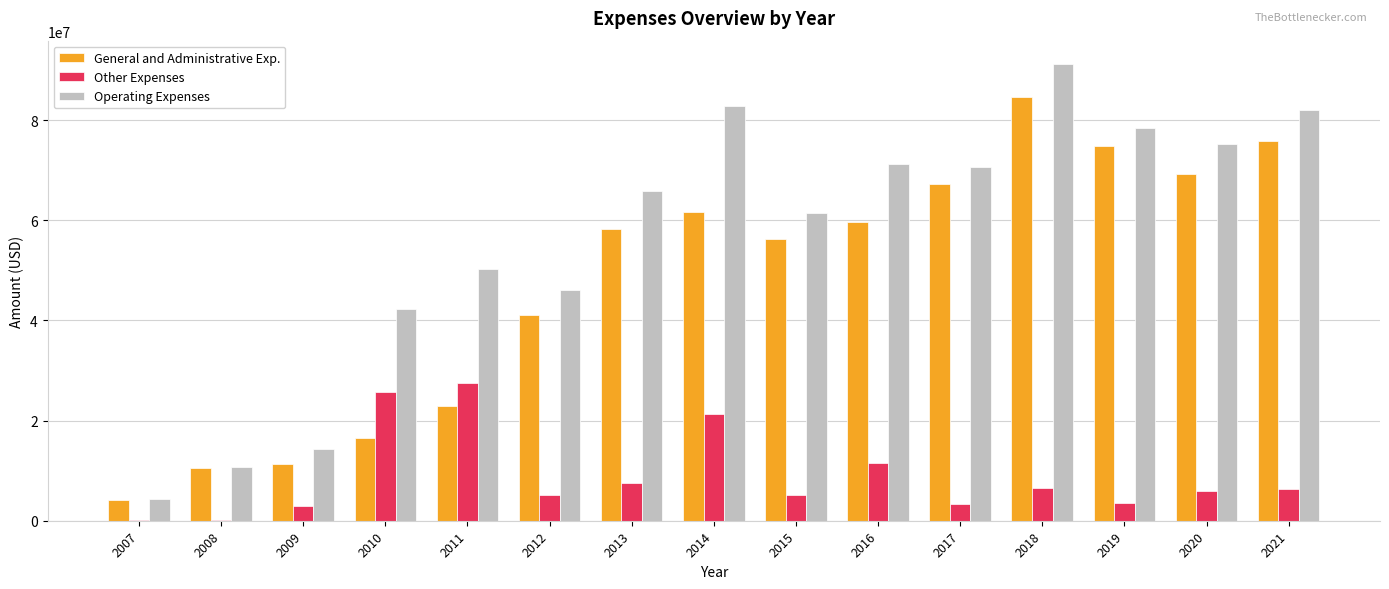

Is the value of Operating Expenses at 2017 greater than the value of General and Administrative Exp. at 2008?

Yes